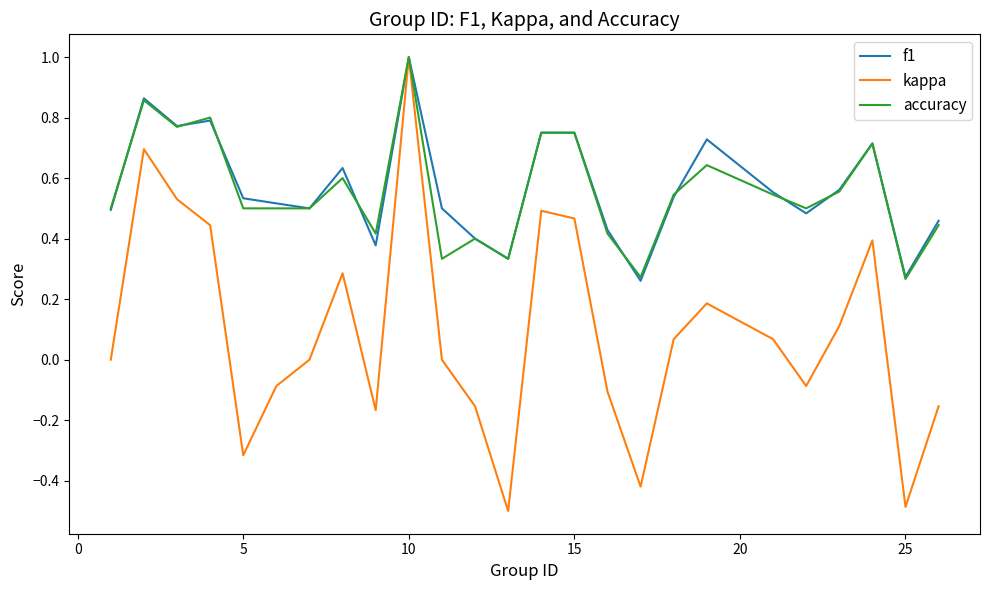

What is the minimum value for kappa?

-0.5